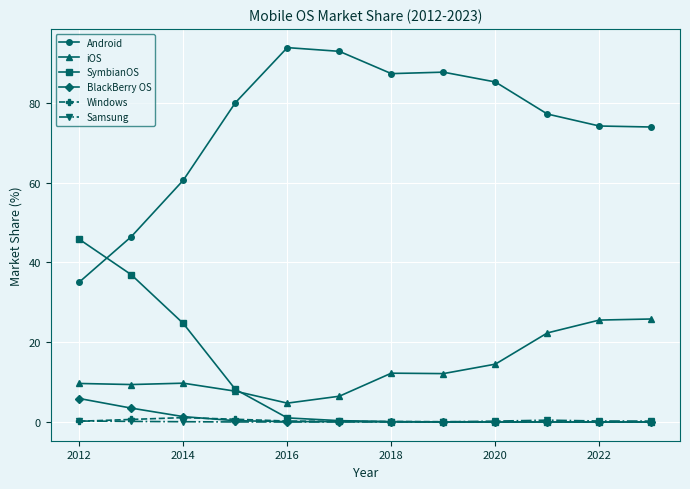

What is the average value of the SymbianOS series?

9.8